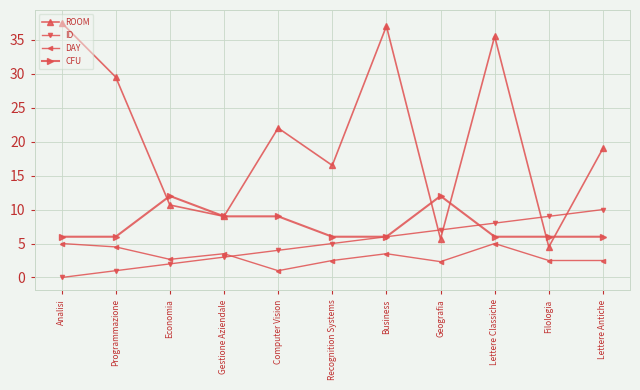

Reading left to right, list all the values displayed in this chart.

ROOM: Analisi=37.5	Programmazione=29.5	Economia=10.7	Gestione Aziendale=9.0	Computer Vision=22.0	Recognition Systems=16.5	Business=37.0	Geografia=5.7	Lettere Classiche=35.5	Filologia=4.5	Lettere Antiche=19.0
ID: Analisi=0.0	Programmazione=1.0	Economia=2.0	Gestione Aziendale=3.0	Computer Vision=4.0	Recognition Systems=5.0	Business=6.0	Geografia=7.0	Lettere Classiche=8.0	Filologia=9.0	Lettere Antiche=10.0
DAY: Analisi=5.0	Programmazione=4.5	Economia=2.7	Gestione Aziendale=3.5	Computer Vision=1.0	Recognition Systems=2.5	Business=3.5	Geografia=2.3	Lettere Classiche=5.0	Filologia=2.5	Lettere Antiche=2.5
CFU: Analisi=6.0	Programmazione=6.0	Economia=12.0	Gestione Aziendale=9.0	Computer Vision=9.0	Recognition Systems=6.0	Business=6.0	Geografia=12.0	Lettere Classiche=6.0	Filologia=6.0	Lettere Antiche=6.0